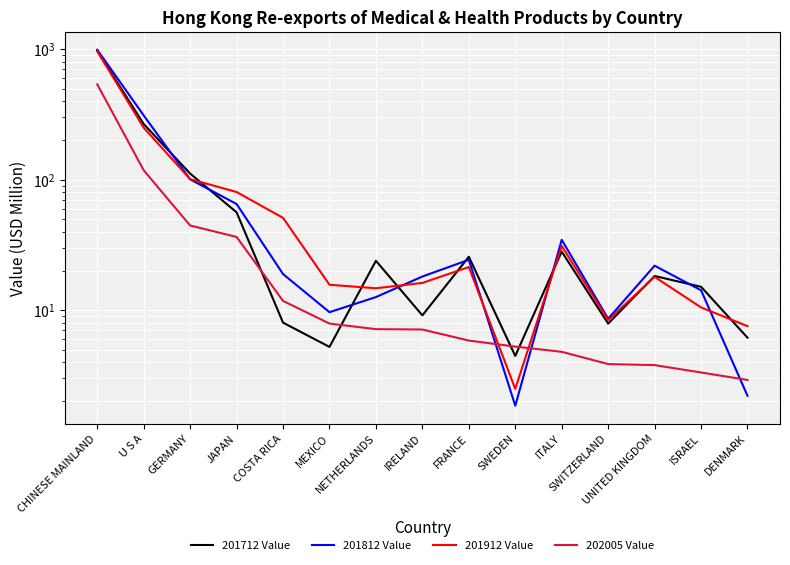

Reading left to right, what are all the values shown in this chart?

201712 Value: 971.5	267.2	111.5	56.3	8.0	5.2	23.9	9.1	25.7	4.5	28.2	7.9	18.3	15.1	6.2
201812 Value: 990.6	311.1	100.7	65.2	18.9	9.7	12.6	18.1	24.4	1.9	34.6	8.6	21.9	14.2	2.2
201912 Value: 965.6	250.5	101.1	80.6	51.0	15.7	14.7	16.2	21.4	2.5	31.2	8.4	18.0	10.5	7.6
202005 Value: 538.6	118.2	44.6	36.5	11.8	7.9	7.2	7.1	5.9	5.3	4.8	3.9	3.8	3.3	2.9